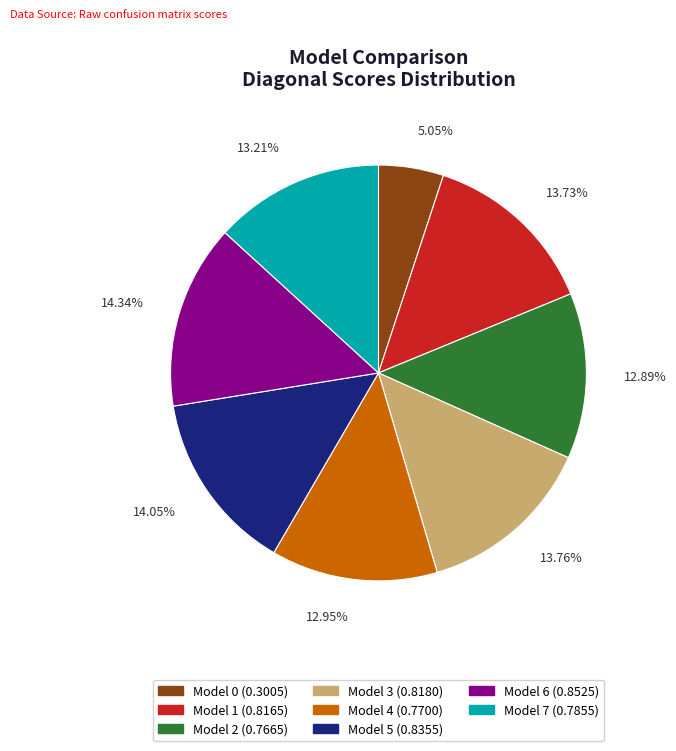

Which category has the smallest portion of the pie?

Model 0